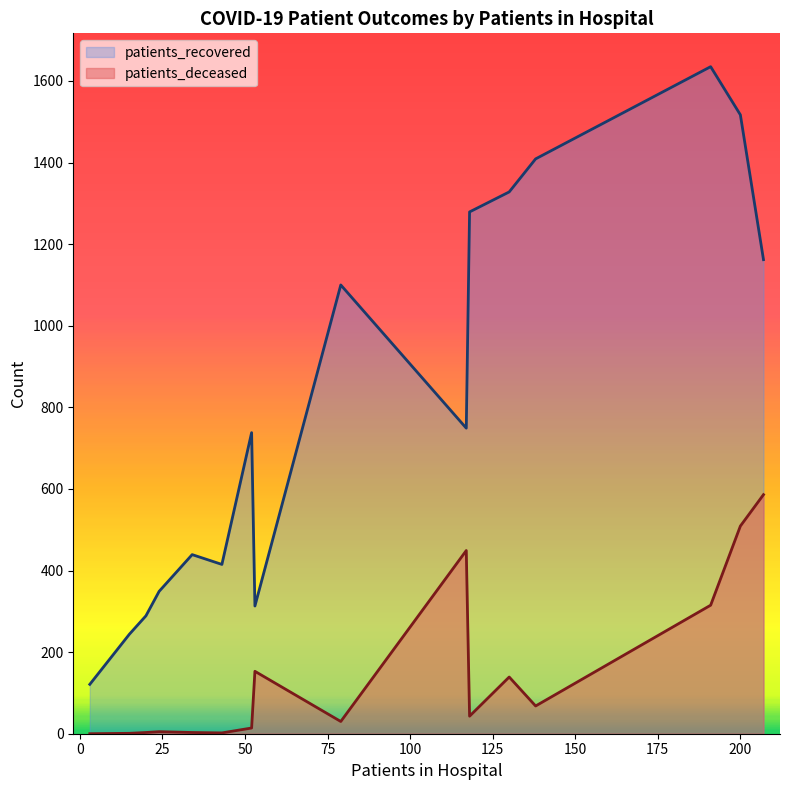

What is the average value of the patients_deceased series?

145